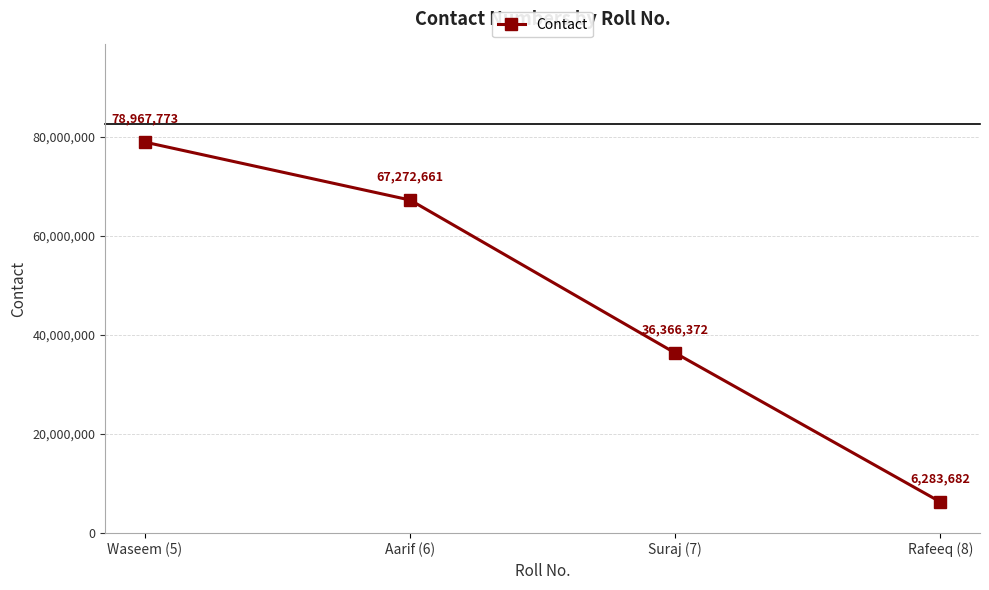

Which has a higher value, Aarif (6) or Suraj (7)?

Aarif (6)